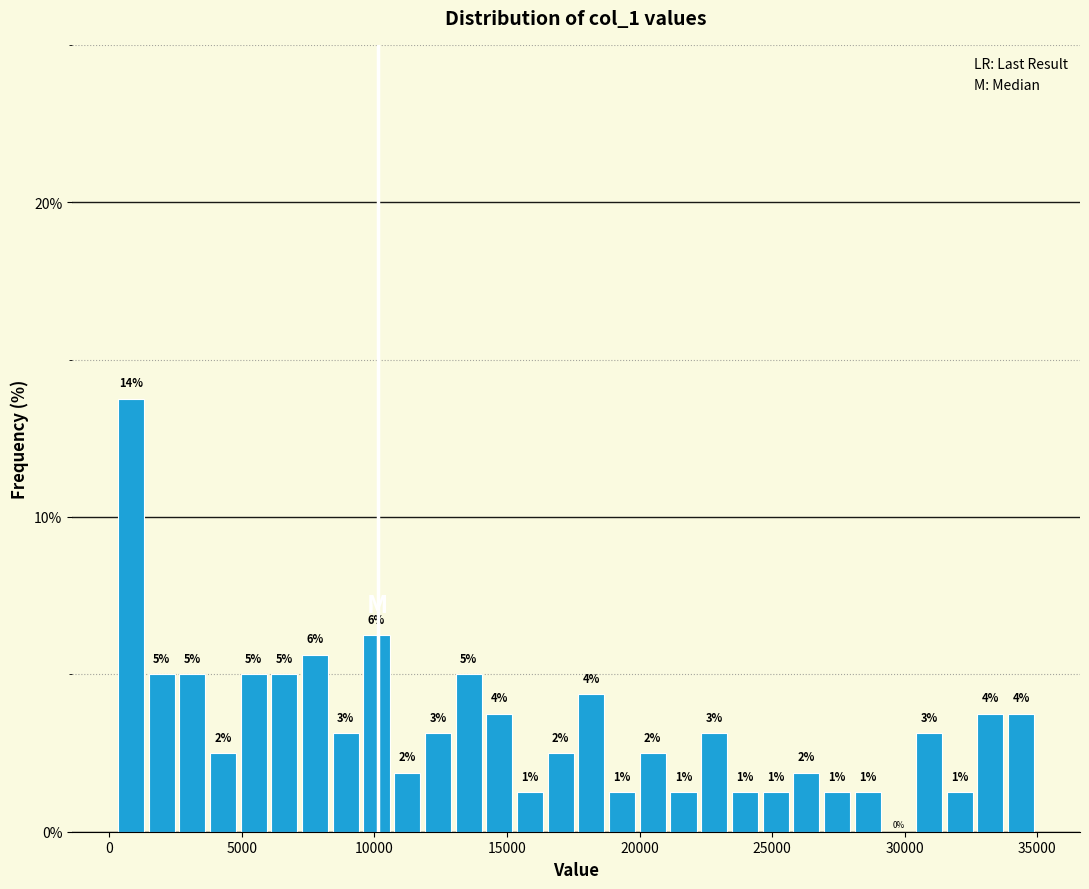

Around what value on the x-axis is the tallest bar? Give the approximate position of its centre, as read against the axis.

1000